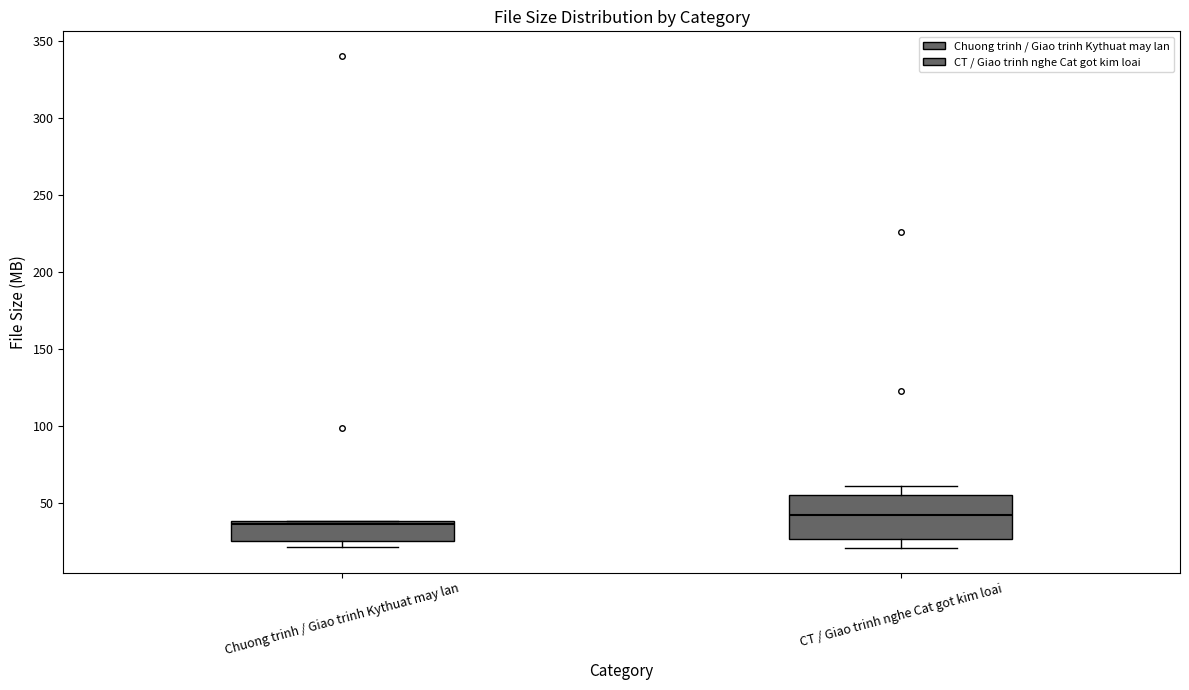

Where does the upper whisker of the box for CT / Giao trinh nghe Cat got kim loai end on the y-axis? The values are not printed on the chart, so give them approximately, as read against the axis.

60